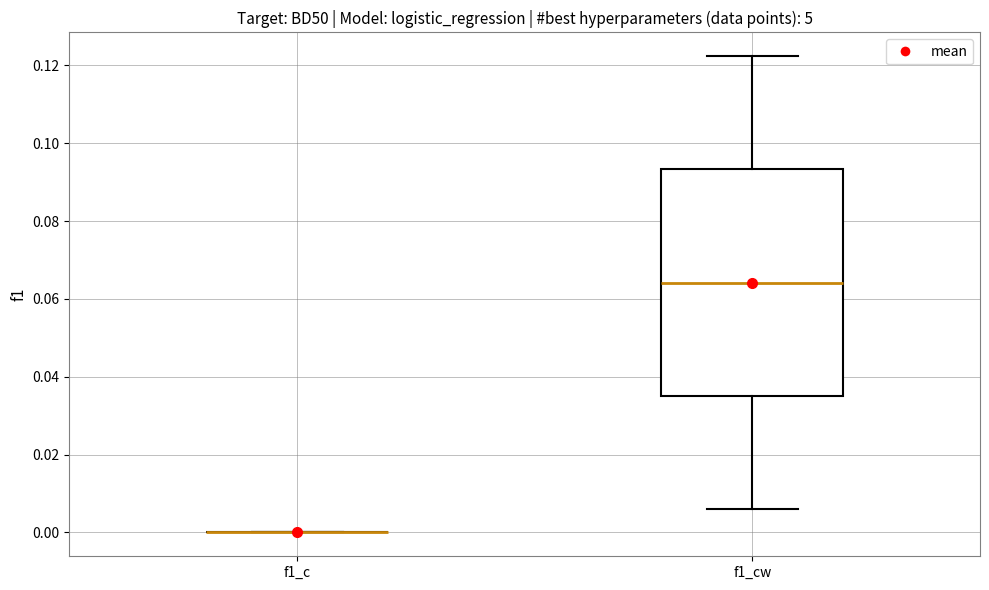

Comparing the boxes themselves (not the whiskers), which one is the tallest?

f1_cw